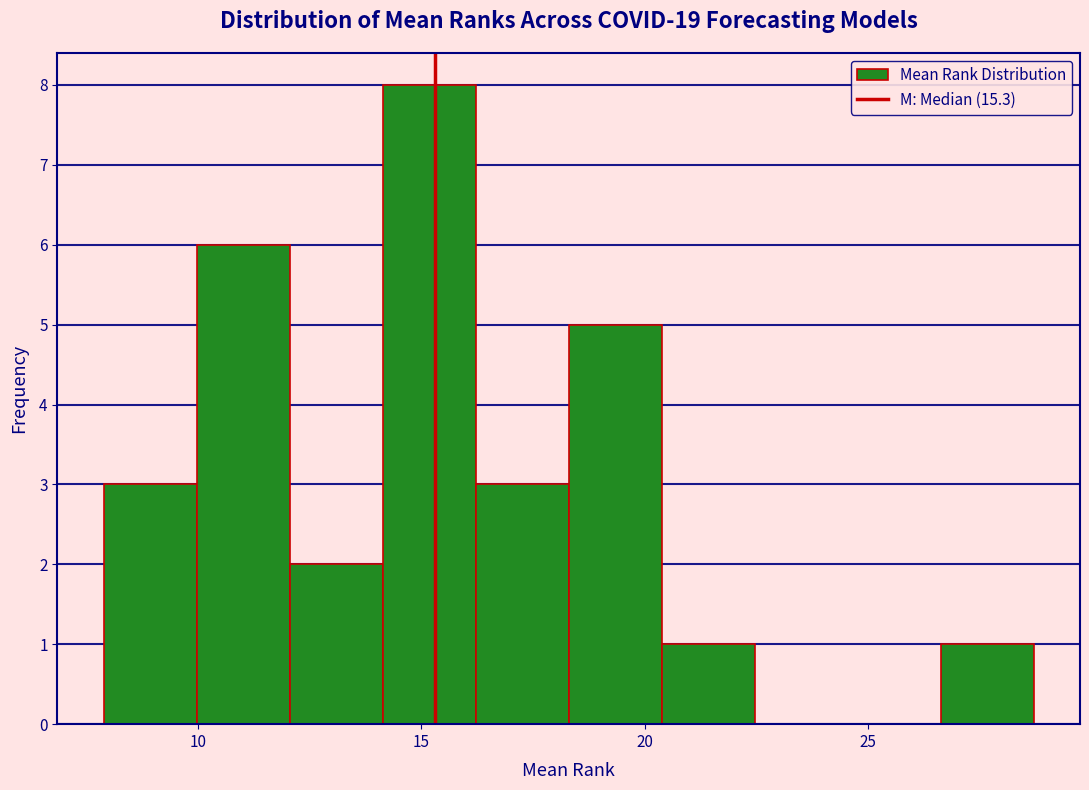

Reading left to right, transcribe this chart: for each bar, give the range it covers on the x-axis and its height. Neither the bar edges nor the heights are printed on the chart, so give them approximately, as read against the axes.

8.0 to 10.0: 3
10.0 to 12.0: 6
12.0 to 14.0: 2
14.0 to 16.0: 8
16.0 to 18.5: 3
18.5 to 20.5: 5
20.5 to 22.5: 1
22.5 to 24.5: 0
24.5 to 26.5: 0
26.5 to 28.5: 1